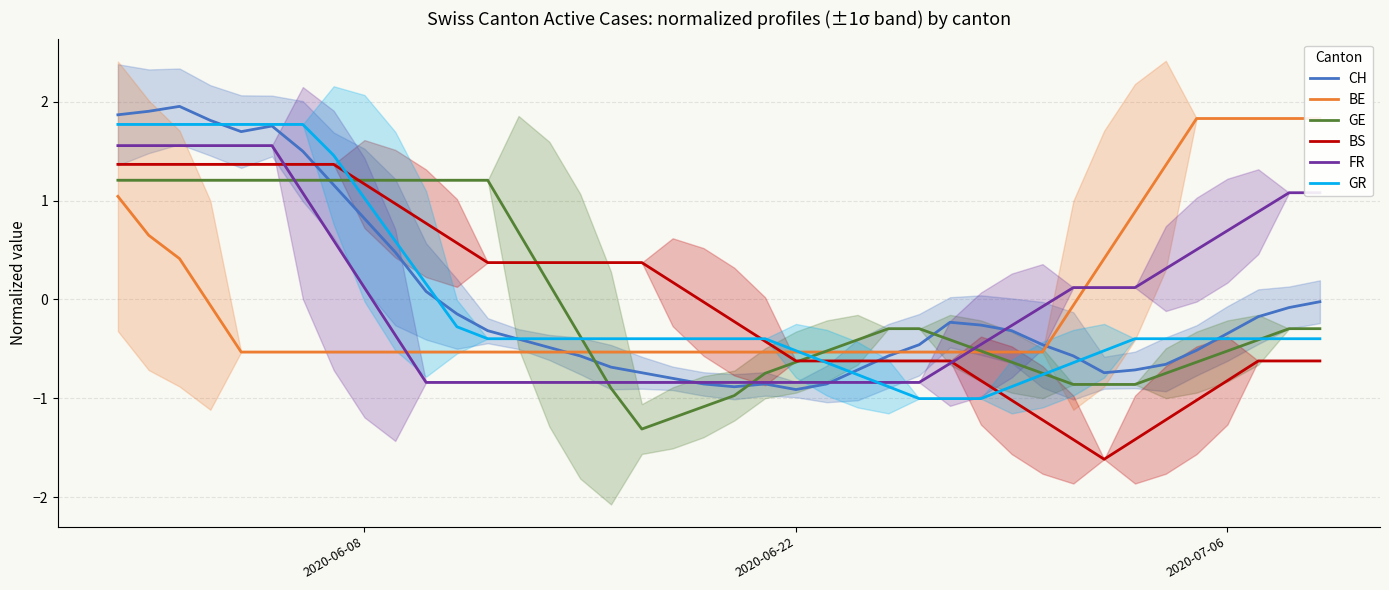

Reading left to right, list all the values displayed in this chart.

CH: 1.9	1.9	2.0	1.8	1.7	1.8	1.5	1.2	0.8	0.5	0.1	-0.1	-0.3	-0.4	-0.5	-0.6	-0.7	-0.7	-0.8	-0.9	-0.9	-0.9	-0.9	-0.9	-0.7	-0.6	-0.5	-0.2	-0.3	-0.3	-0.5	-0.6	-0.7	-0.7	-0.7	-0.5	-0.3	-0.2	-0.1	-0.0
BE: 1.0	0.7	0.4	-0.1	-0.5	-0.5	-0.5	-0.5	-0.5	-0.5	-0.5	-0.5	-0.5	-0.5	-0.5	-0.5	-0.5	-0.5	-0.5	-0.5	-0.5	-0.5	-0.5	-0.5	-0.5	-0.5	-0.5	-0.5	-0.5	-0.5	-0.5	-0.1	0.4	0.9	1.4	1.8	1.8	1.8	1.8	1.8
GE: 1.2	1.2	1.2	1.2	1.2	1.2	1.2	1.2	1.2	1.2	1.2	1.2	1.2	0.7	0.2	-0.4	-0.9	-1.3	-1.2	-1.1	-1.0	-0.7	-0.6	-0.5	-0.4	-0.3	-0.3	-0.4	-0.5	-0.6	-0.7	-0.9	-0.9	-0.9	-0.7	-0.6	-0.5	-0.4	-0.3	-0.3
BS: 1.4	1.4	1.4	1.4	1.4	1.4	1.4	1.4	1.2	1.0	0.8	0.6	0.4	0.4	0.4	0.4	0.4	0.4	0.2	-0.0	-0.2	-0.4	-0.6	-0.6	-0.6	-0.6	-0.6	-0.6	-0.8	-1.0	-1.2	-1.4	-1.6	-1.4	-1.2	-1.0	-0.8	-0.6	-0.6	-0.6
FR: 1.6	1.6	1.6	1.6	1.6	1.6	1.1	0.6	0.1	-0.4	-0.8	-0.8	-0.8	-0.8	-0.8	-0.8	-0.8	-0.8	-0.8	-0.8	-0.8	-0.8	-0.8	-0.8	-0.8	-0.8	-0.8	-0.6	-0.5	-0.3	-0.1	0.1	0.1	0.1	0.3	0.5	0.7	0.9	1.1	1.1
GR: 1.8	1.8	1.8	1.8	1.8	1.8	1.8	1.5	1.0	0.6	0.2	-0.3	-0.4	-0.4	-0.4	-0.4	-0.4	-0.4	-0.4	-0.4	-0.4	-0.4	-0.5	-0.6	-0.8	-0.9	-1.0	-1.0	-1.0	-0.9	-0.8	-0.6	-0.5	-0.4	-0.4	-0.4	-0.4	-0.4	-0.4	-0.4